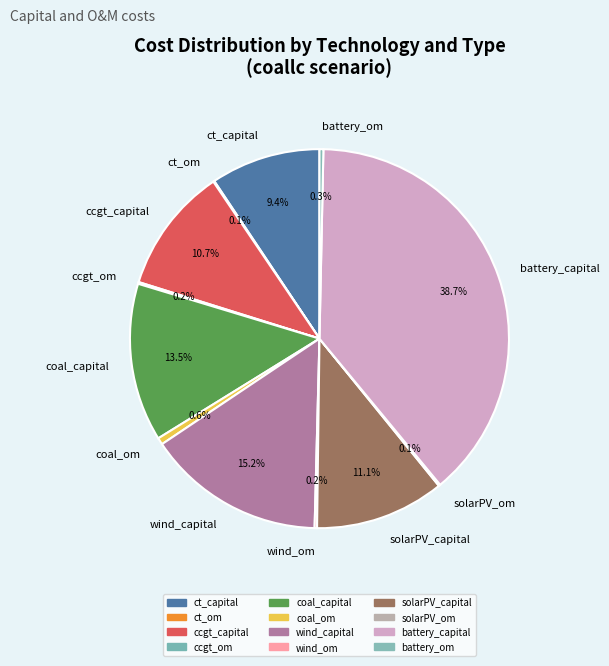

How much of the chart is everything except ct_capital?

90.6%